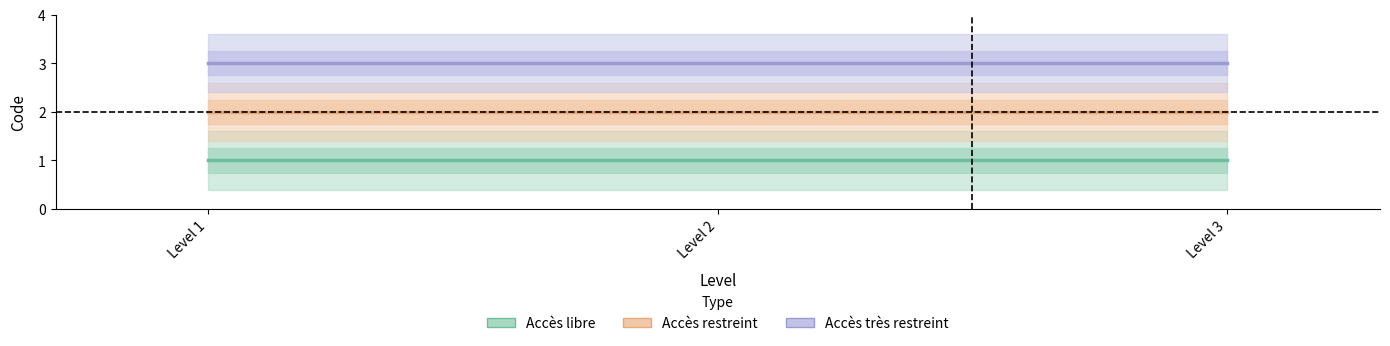

Which category has the highest value in the Accès très restreint series?

Level 1